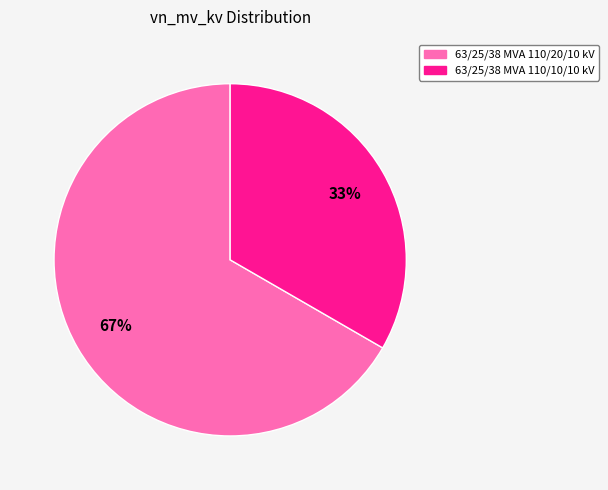

Which category accounts for the majority?

63/25/38 MVA 110/20/10 kV